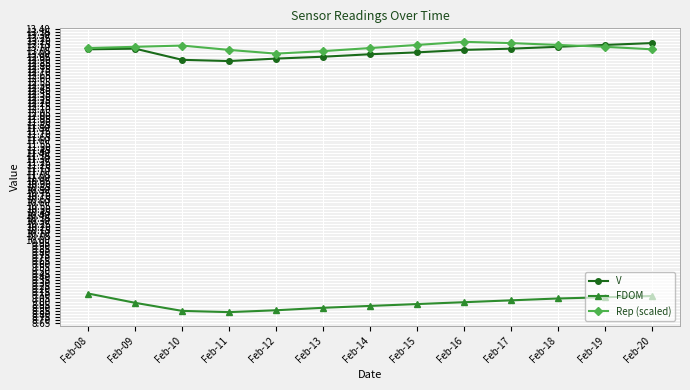

At which label does Rep (scaled) reach its minimum?

Feb-12